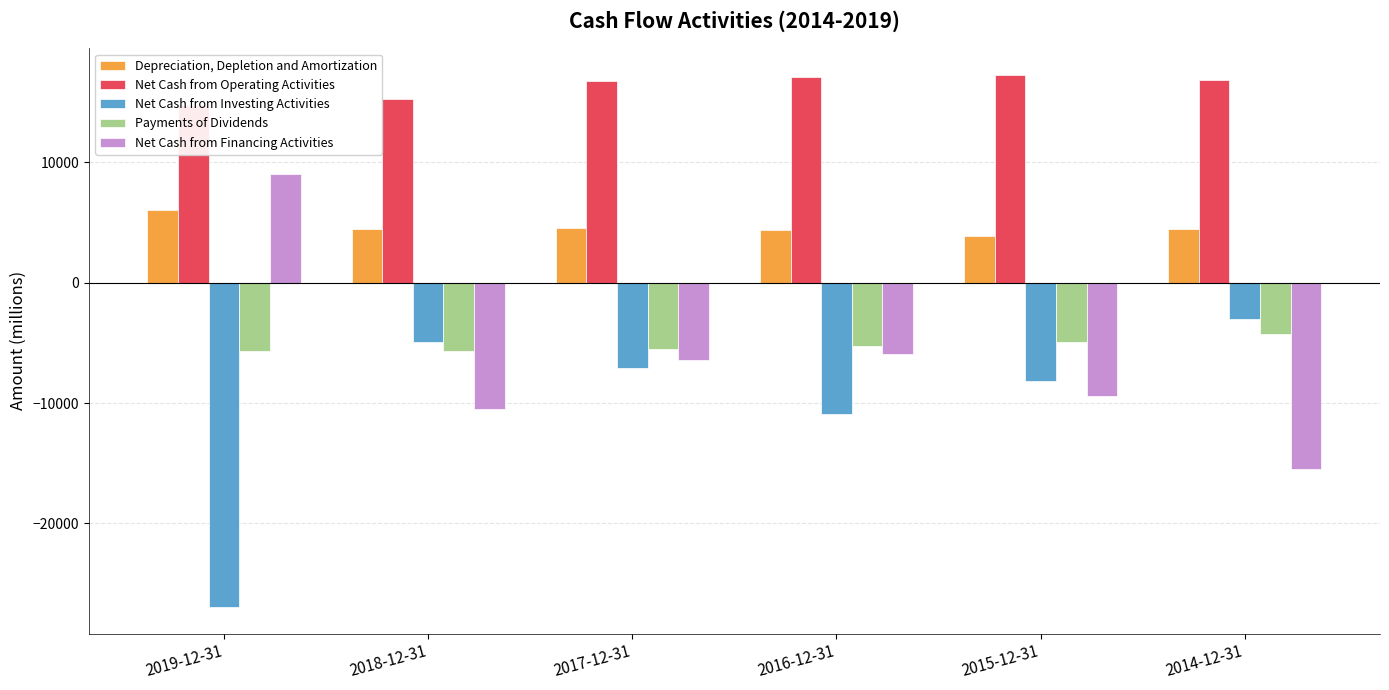

The Depreciation, Depletion and Amortization series shows 2277 at 2019-12-31. True or false?

False